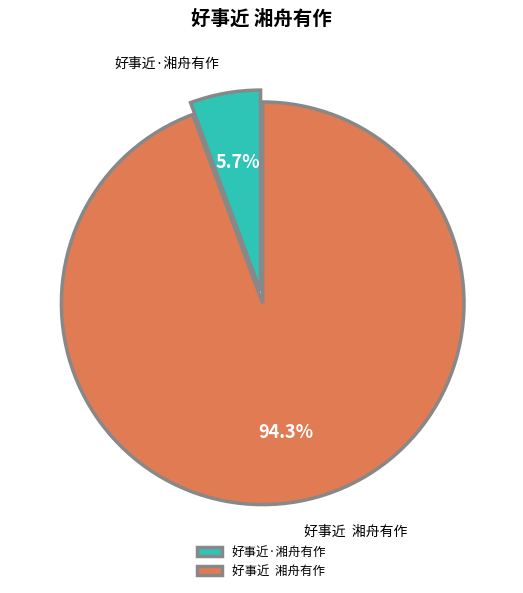

To the nearest percent, what is the difference between the largest and smallest slice percentages?

89%